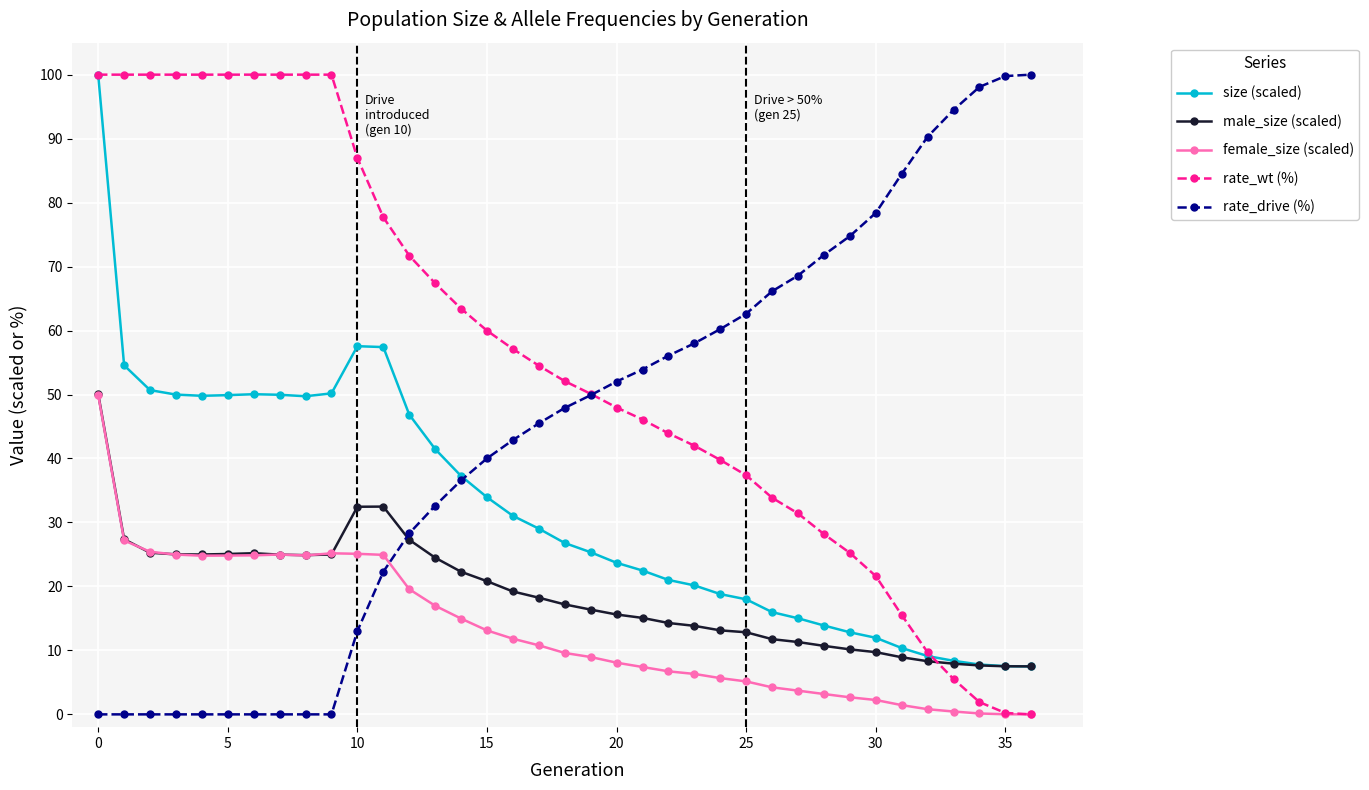

What is the value of the rate_wt (%) point at the 6th from the left?

100.0